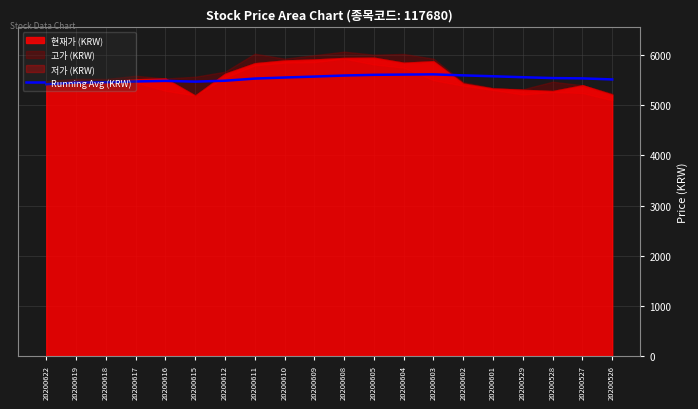

Is it true that the value at 20200612 is 1798?

False